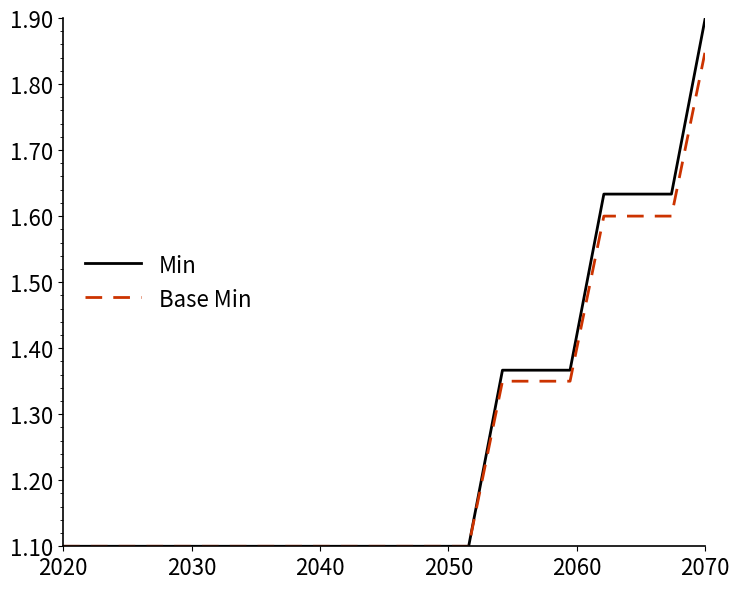

What is the minimum value for Min?

1.1